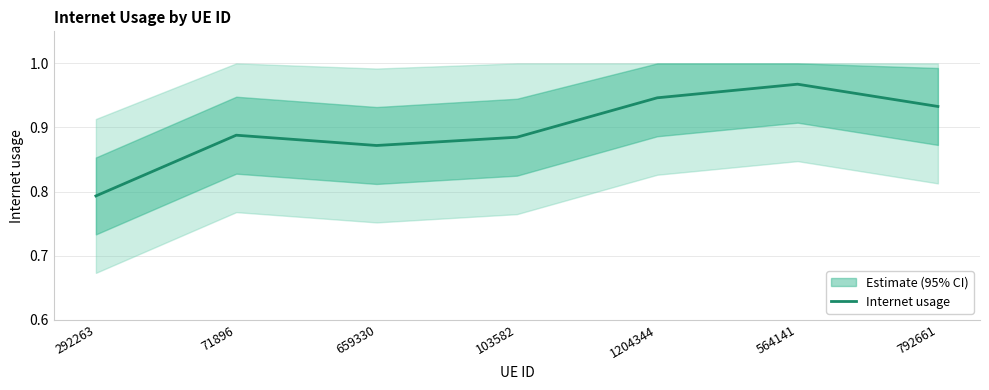

At which label is the value closest to 0?

292263